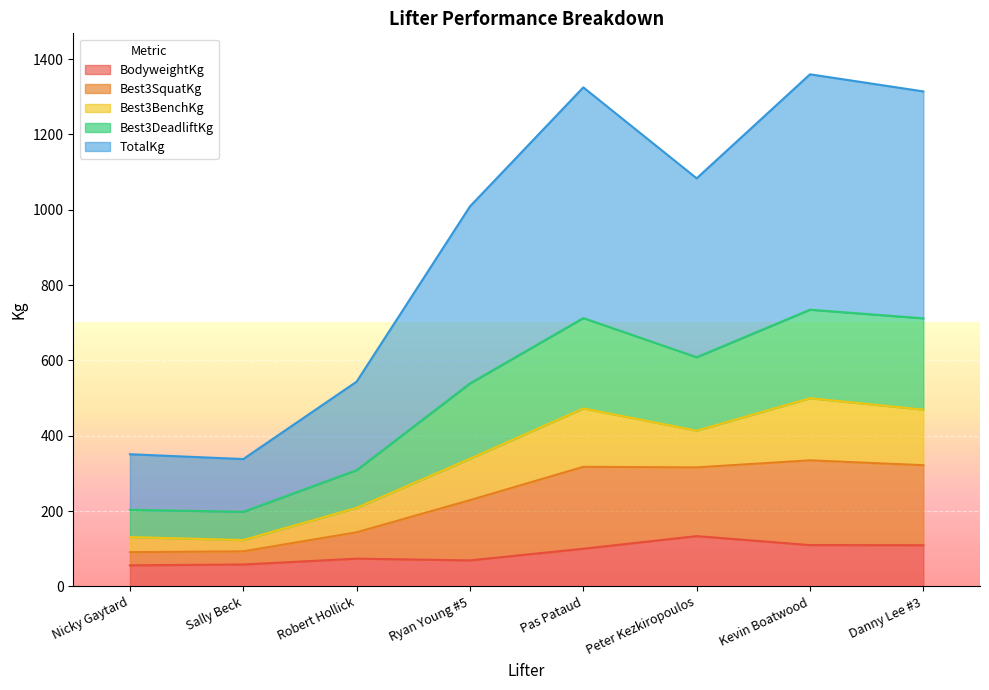

True or false: BodyweightKg has a value of 55.9 at Nicky Gaytard.

True